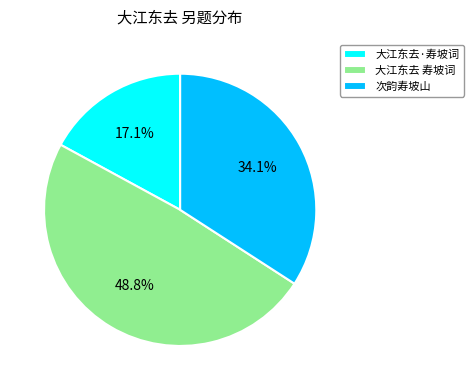

Rank the categories by value from lowest to highest.

大江东去·寿坡词, 次韵寿坡山, 大江东去 寿坡词